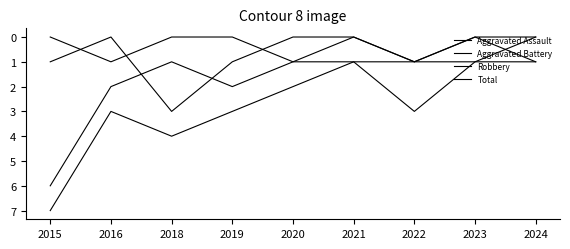

Is the value of Robbery at 2018 greater than the value of Total at 2020?

No